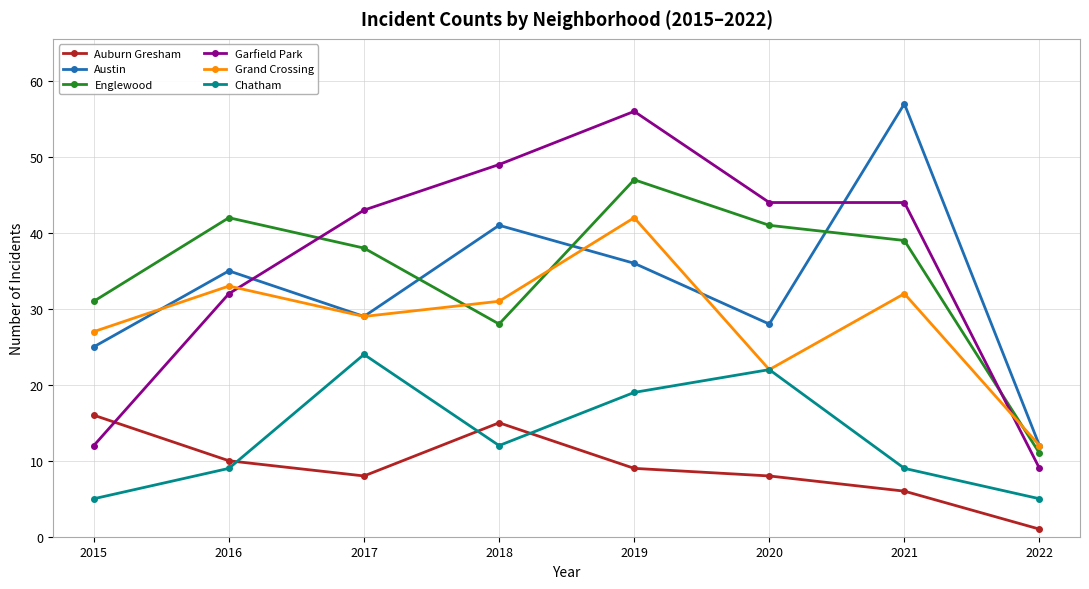

Reading left to right, what are all the values shown in this chart?

Auburn Gresham: 16	10	8	15	9	8	6	1
Austin: 25	35	29	41	36	28	57	12
Englewood: 31	42	38	28	47	41	39	11
Garfield Park: 12	32	43	49	56	44	44	9
Grand Crossing: 27	33	29	31	42	22	32	12
Chatham: 5	9	24	12	19	22	9	5